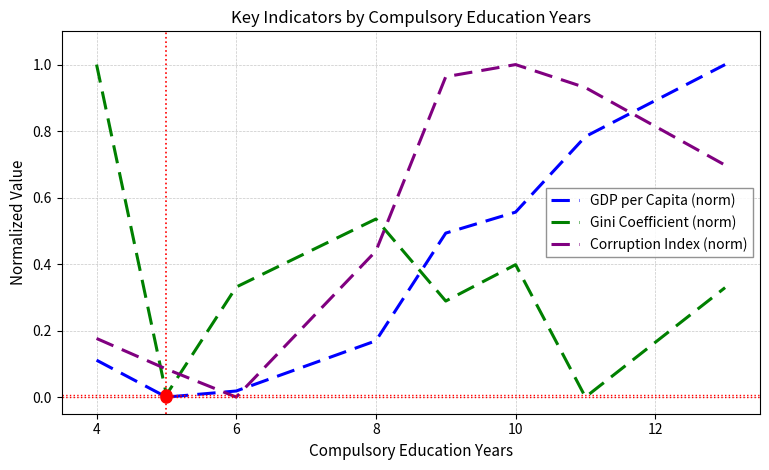

Count the number of categories in the chart.

8